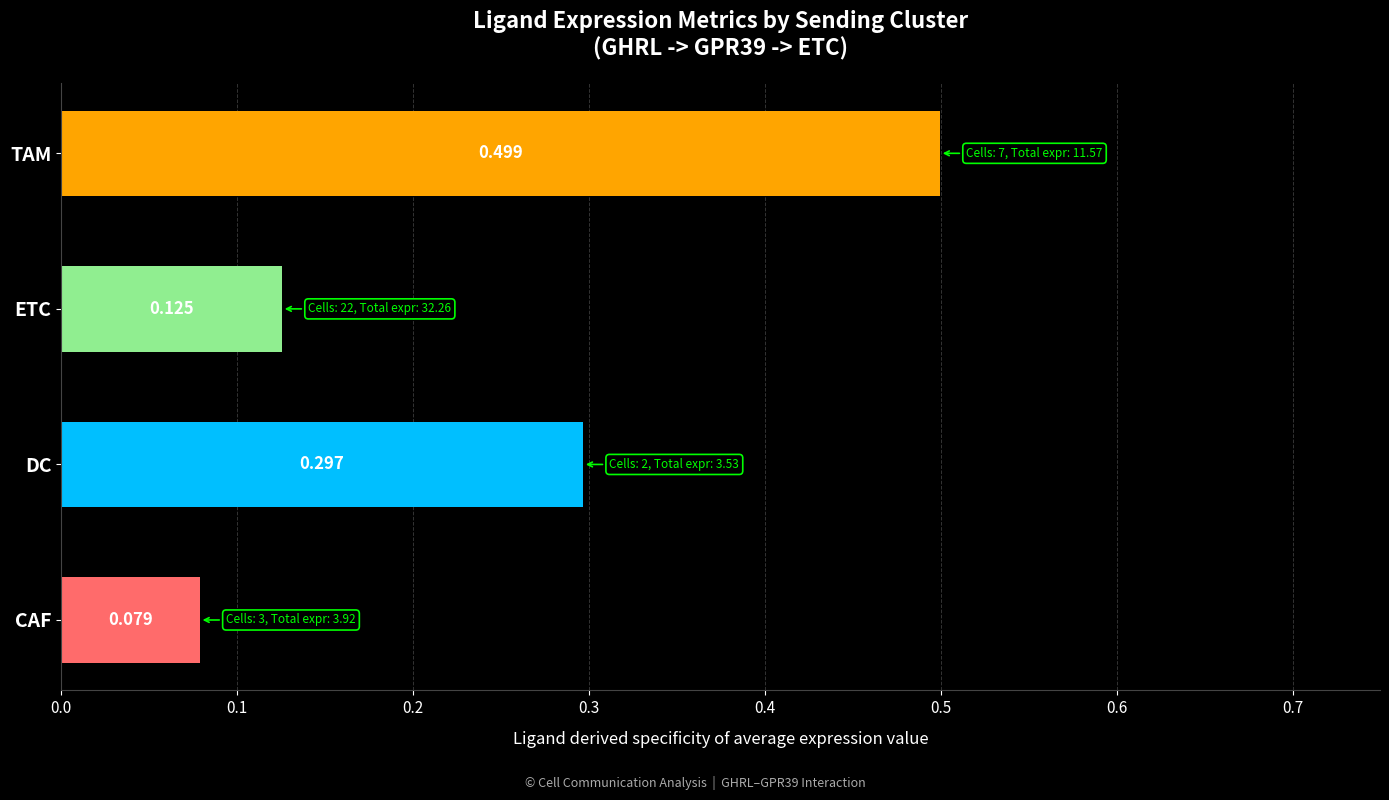

At which label is the value closest to 0?

CAF